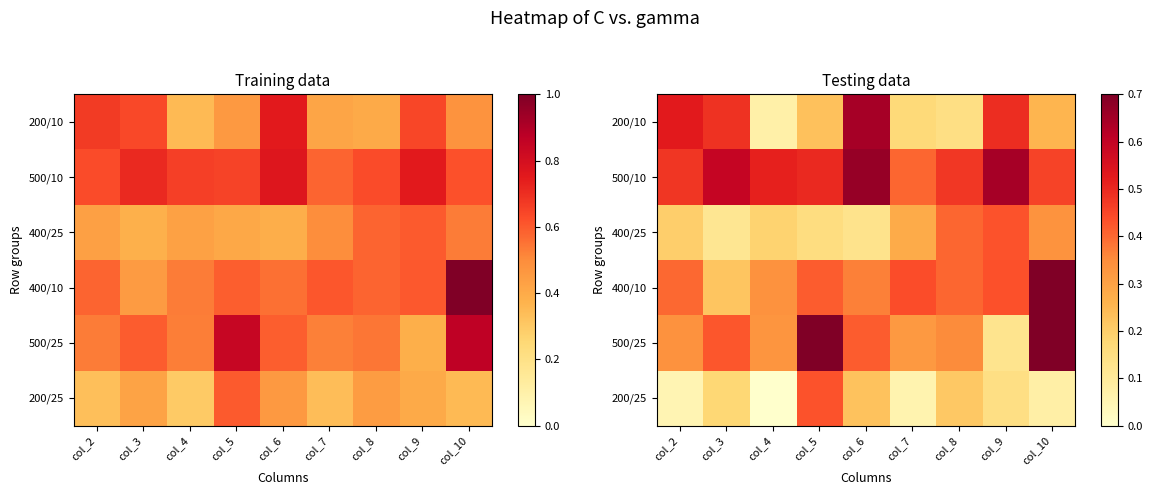

How many series are shown in this chart?

6